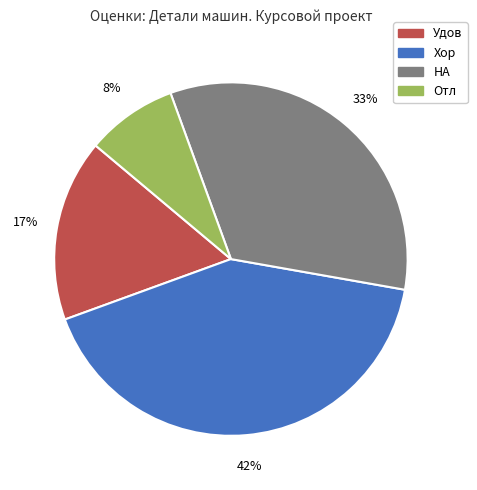

How many segments does this pie chart have?

4